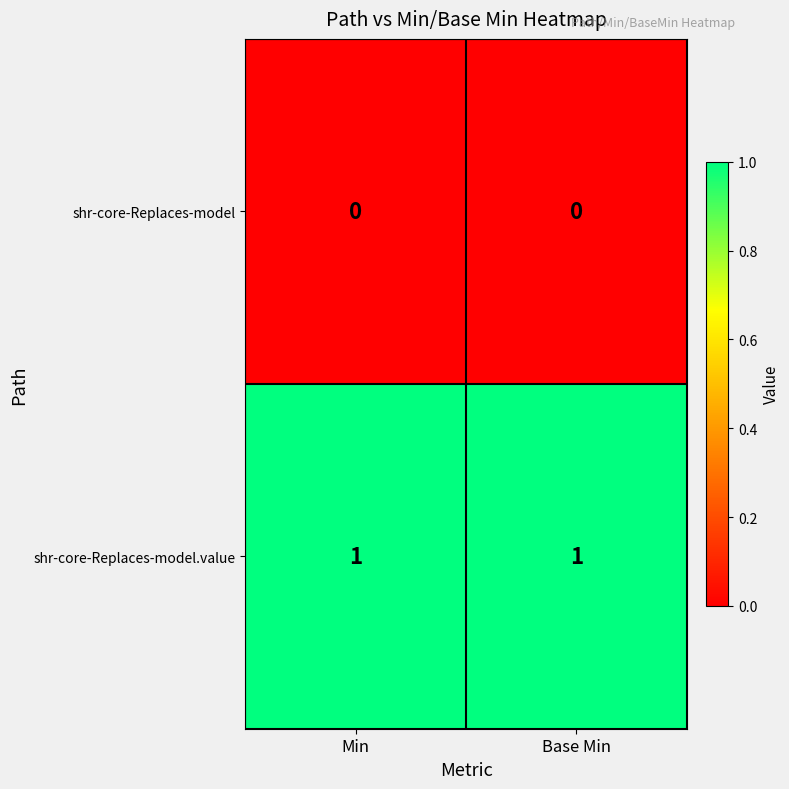

Rank the series at Base Min from highest to lowest value.

shr-core-Replaces-model.value, shr-core-Replaces-model